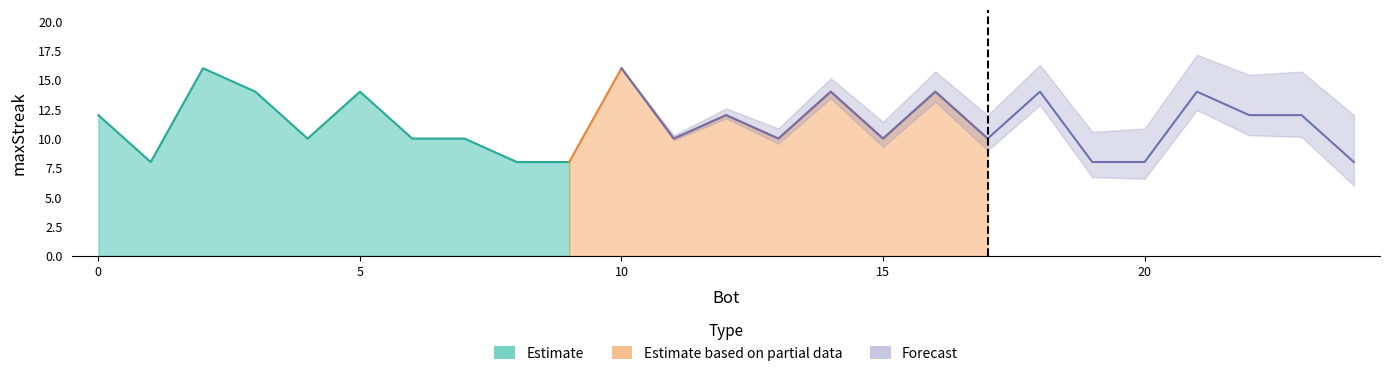

What is the value of the 17th point from the left?

14